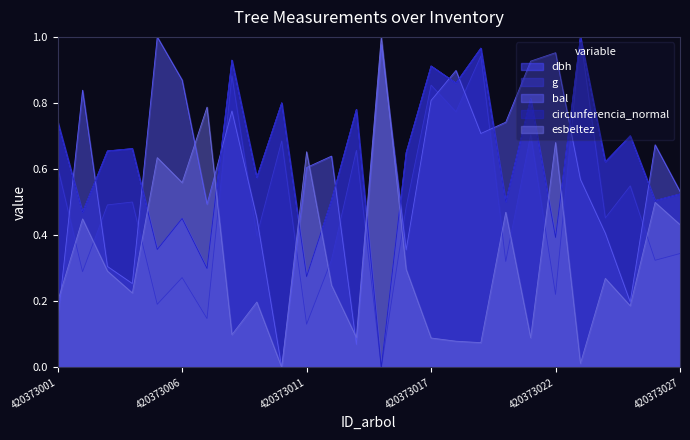

Between which two adjacent categories do circunferencia_normal and bal first intersect?

420373001 and 420373002